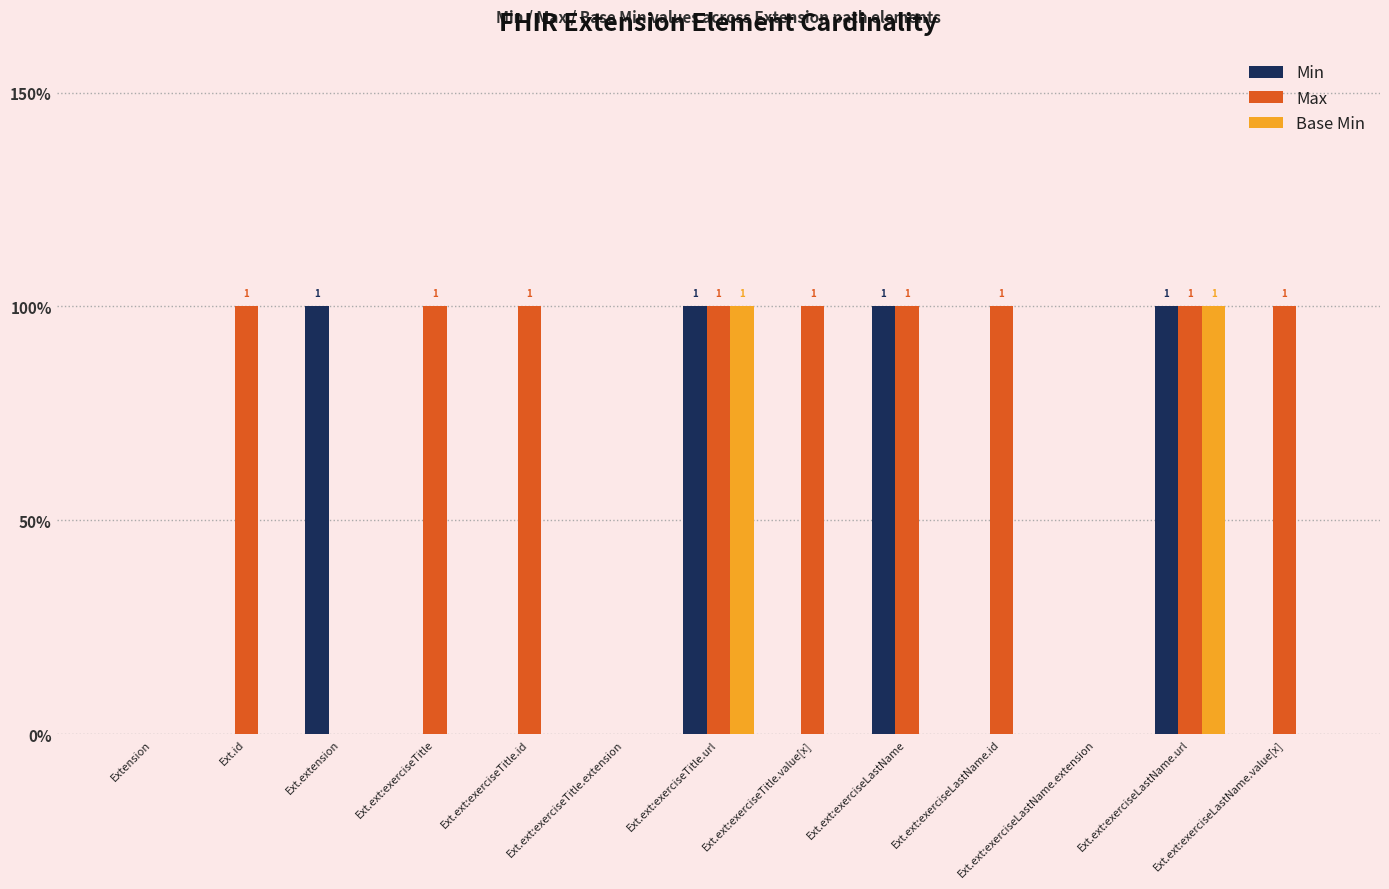

Are the bars grouped side by side (vs. stacked)?

Yes